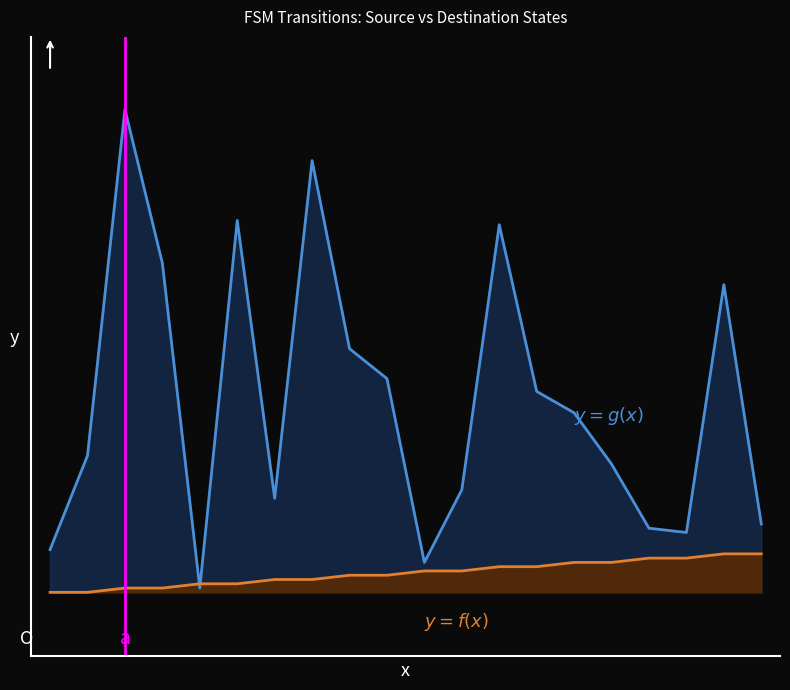

What is the difference between the maximum and minimum values in the destination_state series?

112